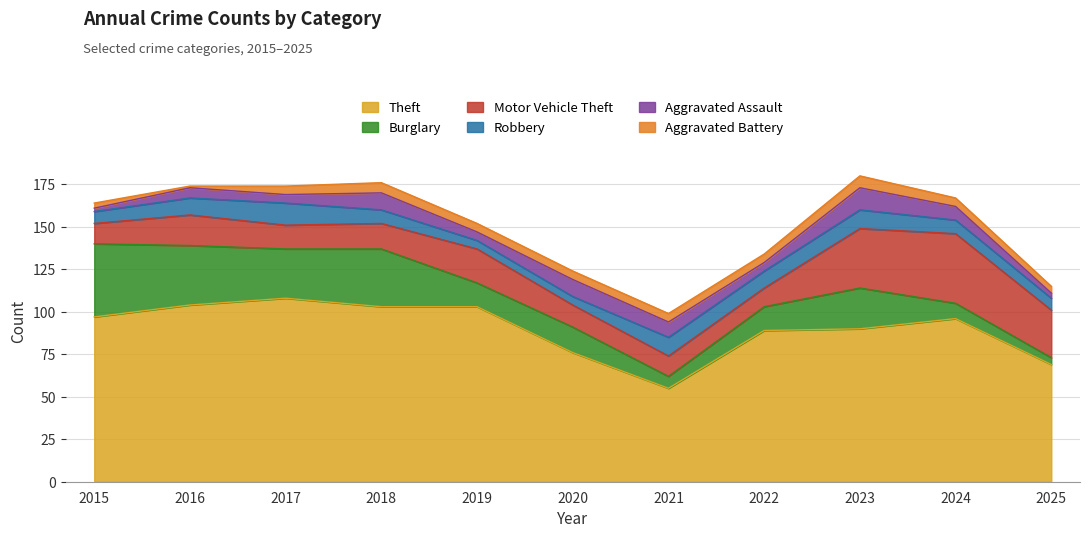

The Burglary series shows 14 at 2019. True or false?

True